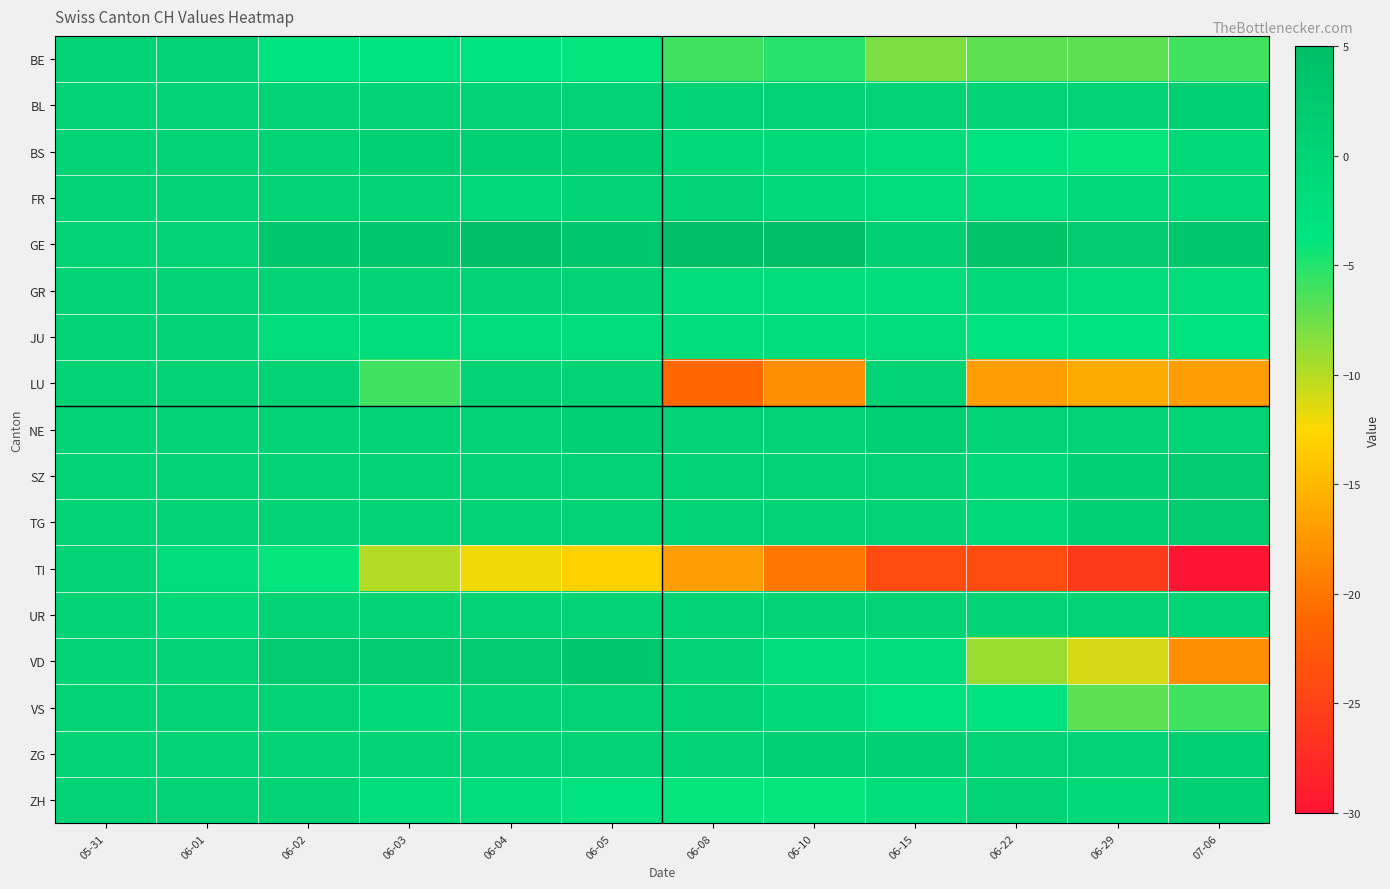

Which series has the largest total across all categories?

GE